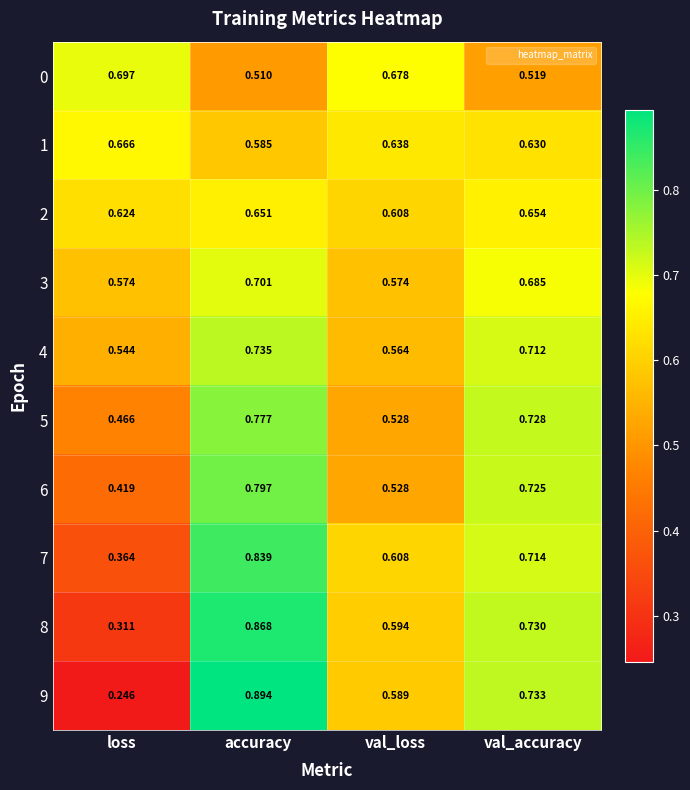

Between accuracy and val_loss, which series saw the biggest shift?

9